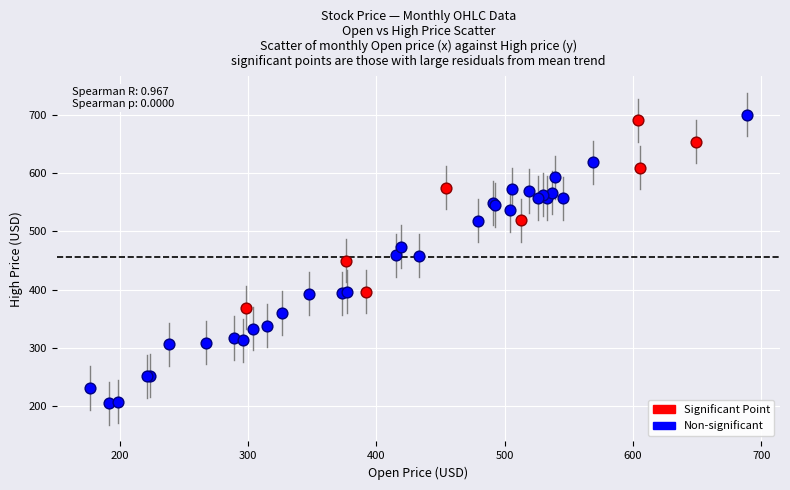

What are all the series names shown in the legend?

Significant Point, Non-significant